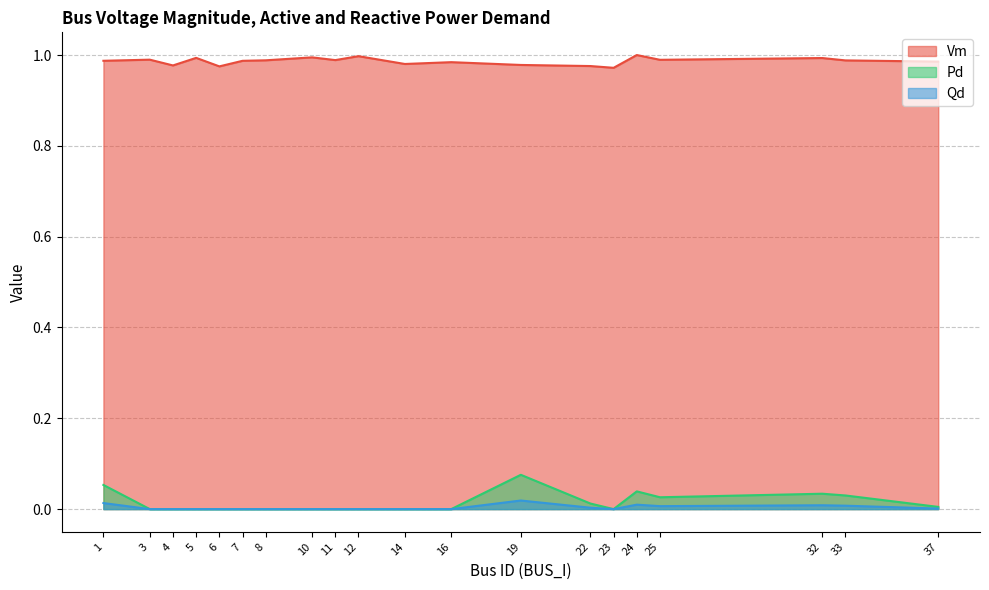

True or false: Pd has more than 2 interior local peaks.

True